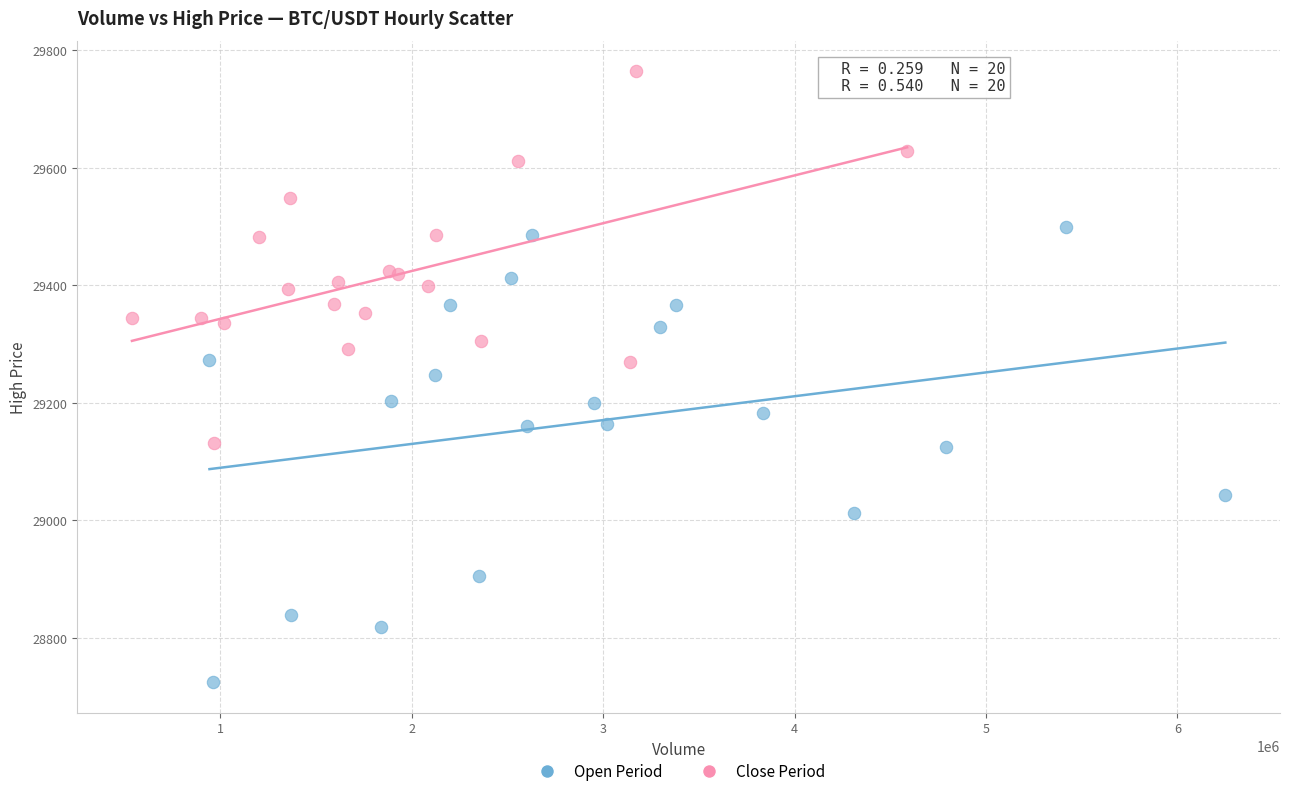

Which series reaches the minimum Y coordinate?

Open Period